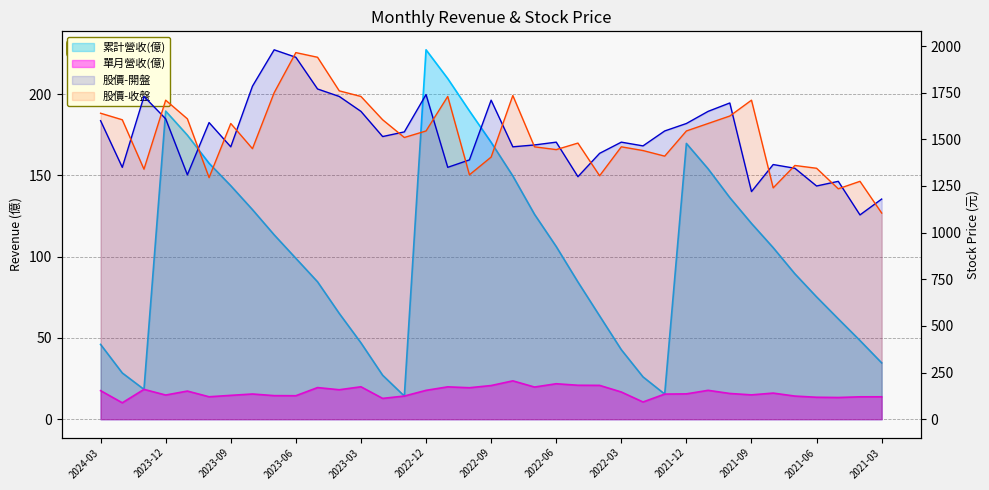

At 2021-03, list the series in order from largest to smallest.

股價-開盤, 股價-收盤, 累計營收(億), 單月營收(億)